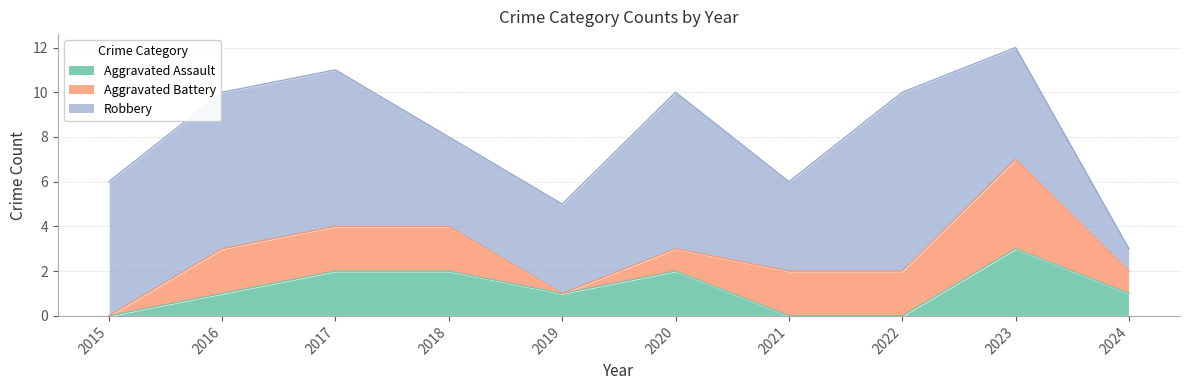

At how many categories does at least one series exceed 3?

9